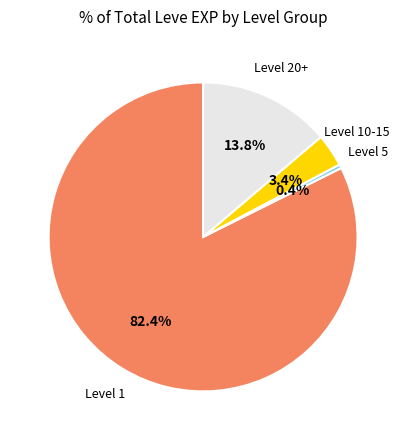

How many slices are in this pie chart?

4